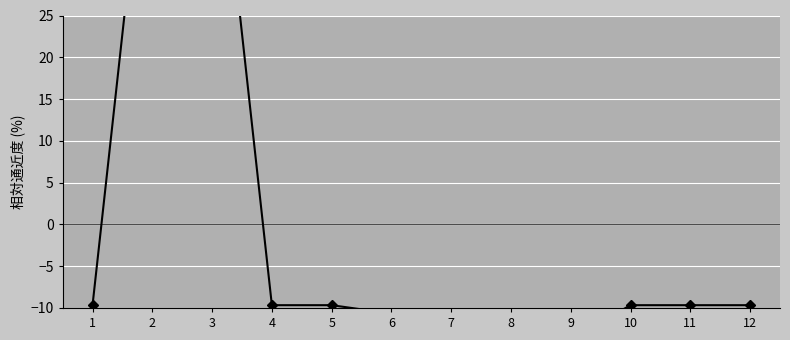

Between 7 and 1, which is larger?

1